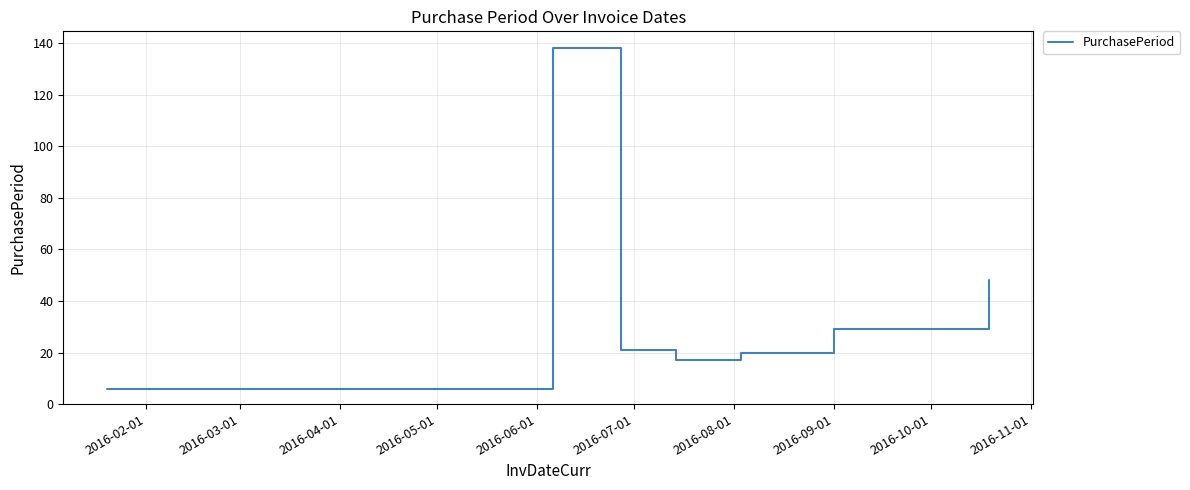

Count the number of categories in the chart.

7